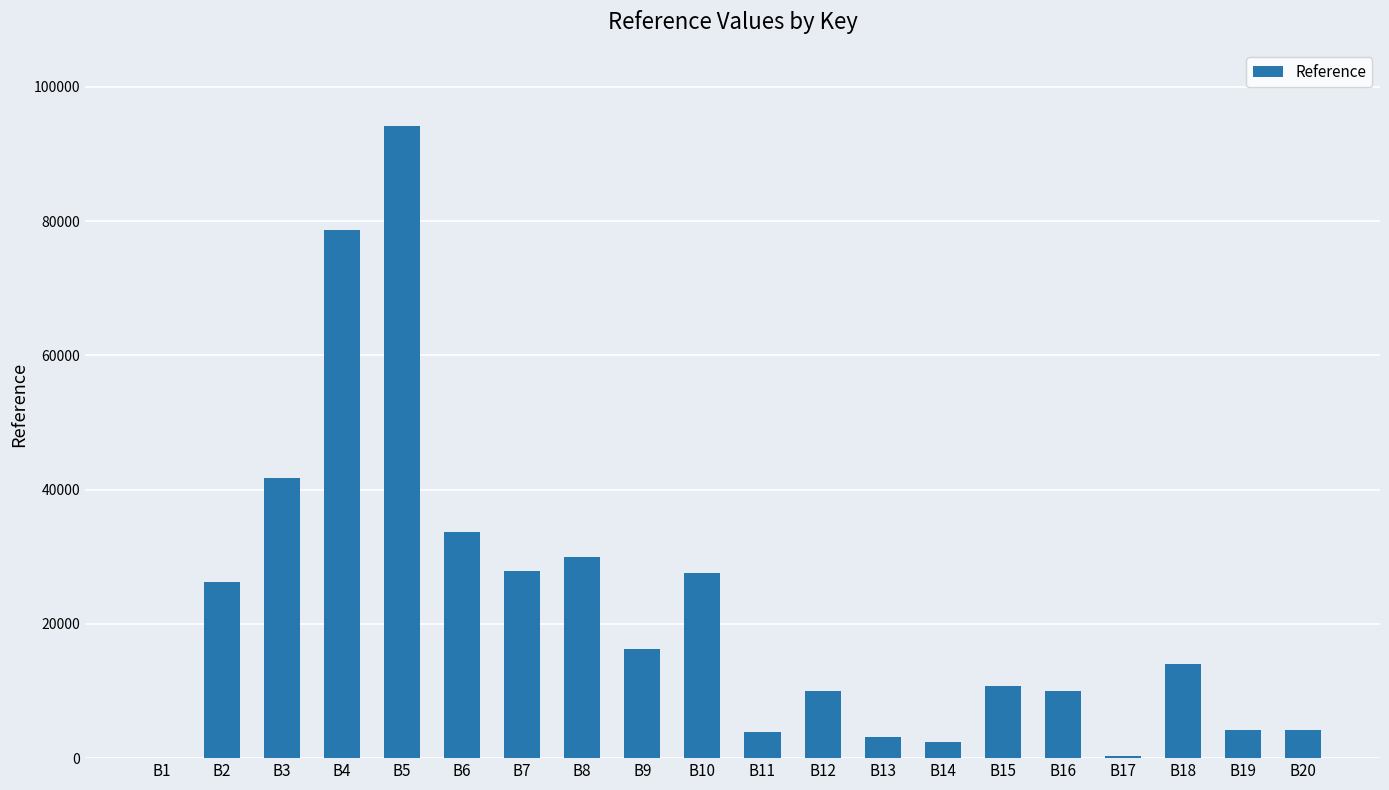

What is the greatest value displayed?

94210